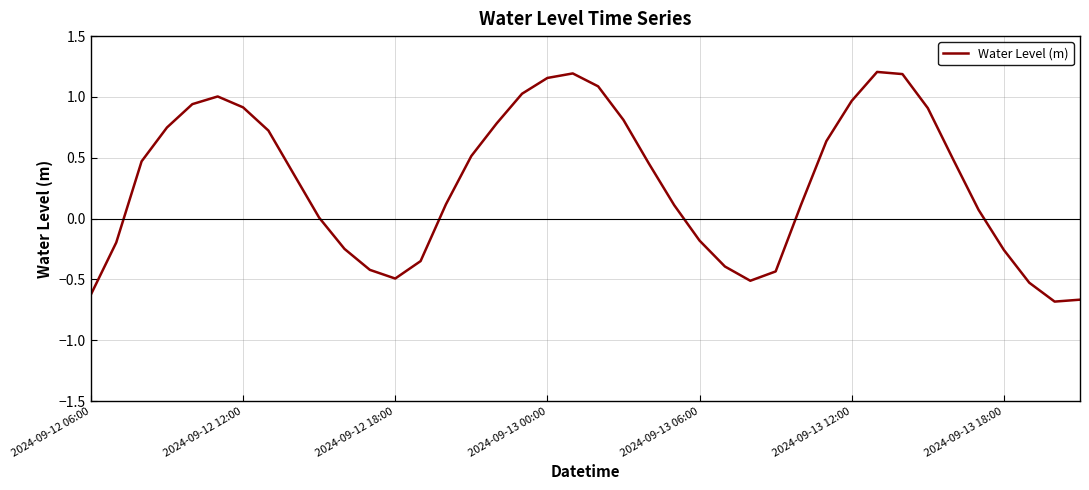

What is the value of the 36th point from the left?

0.1